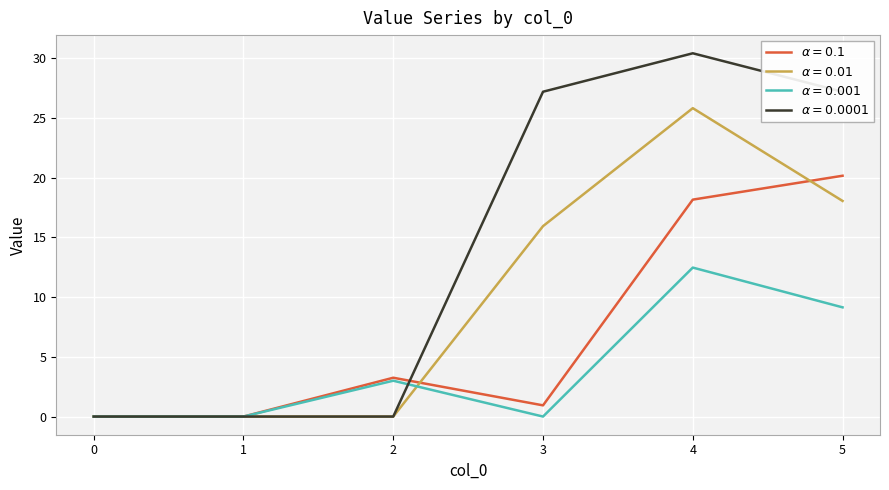

List the series in order of their overall mean, lowest first.

$\alpha = 0.001$, $\alpha = 0.1$, $\alpha = 0.01$, $\alpha = 0.0001$